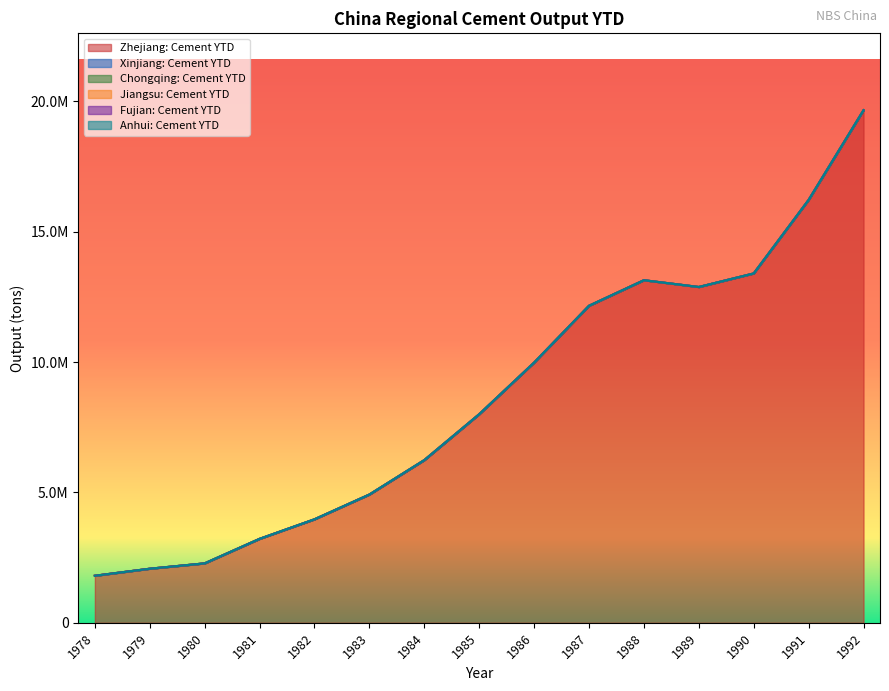

Is the value of Fujian: Cement YTD at 1982 greater than the value of Jiangsu: Cement YTD at 1978?

No